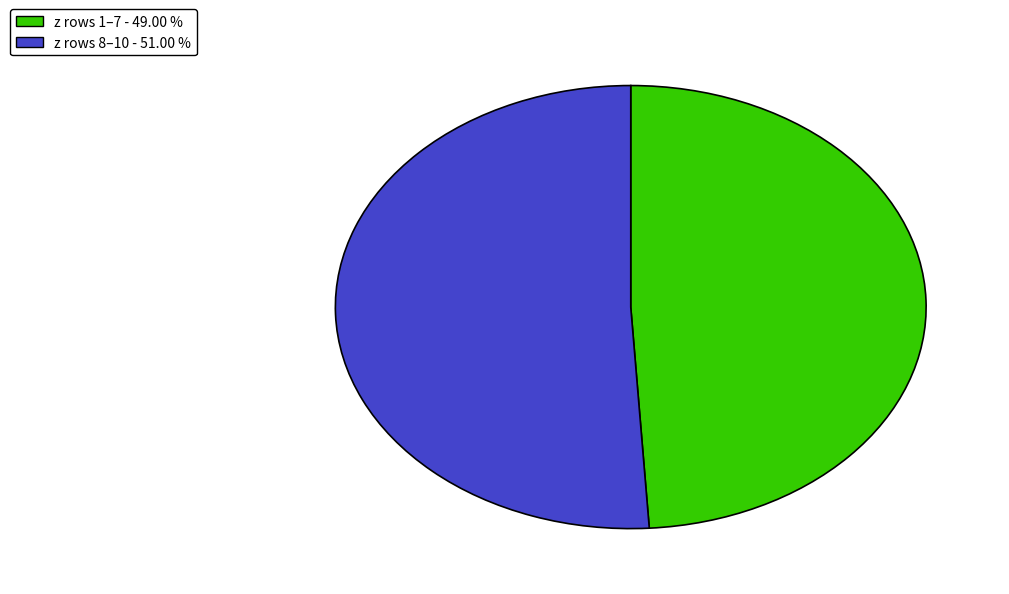

Which category has the biggest portion of the pie?

z rows 8–10 - 51.00 %